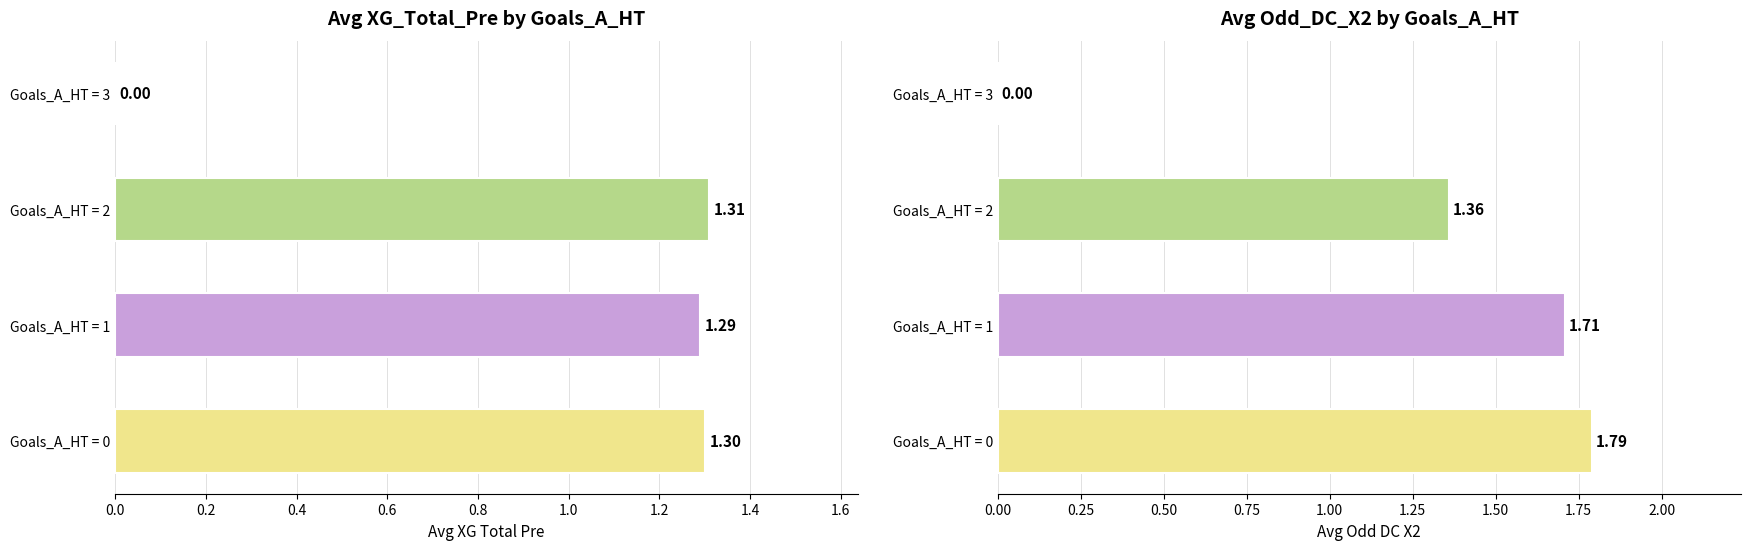

What is the value of the Avg XG_Total_Pre bar at the 3rd from the left?

1.3